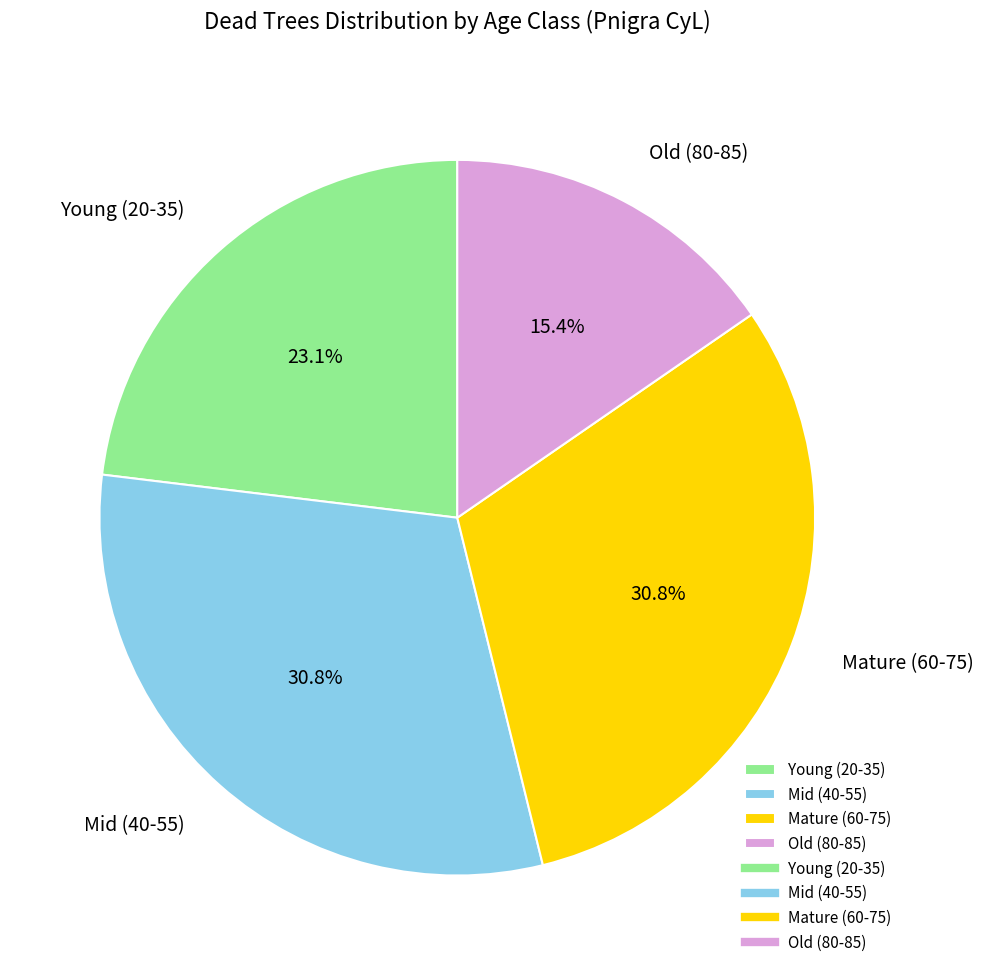

Approximately how many times larger is the value at Mature (60-75) compared to Young (20-35)?

1.3